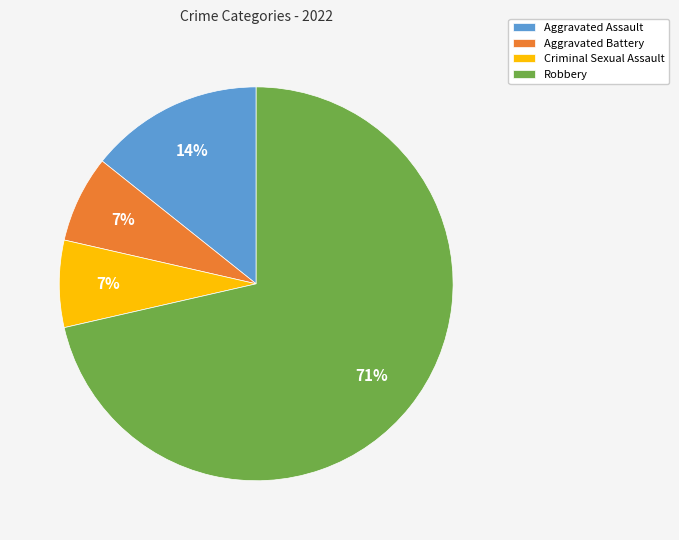

What is the majority slice?

Robbery